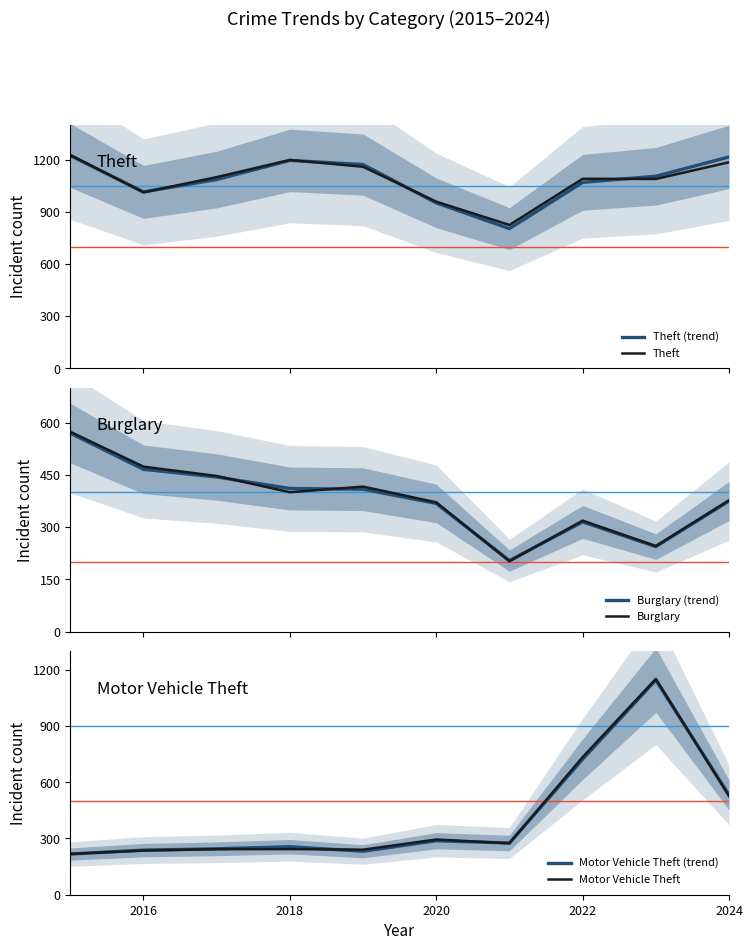

True or false: Theft has more than 2 interior local peaks.

False